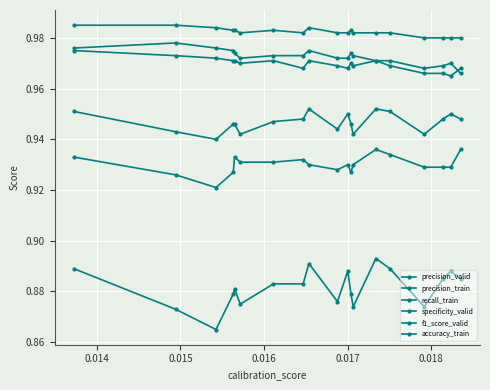

Which series has the largest range (max minus min)?

precision_valid